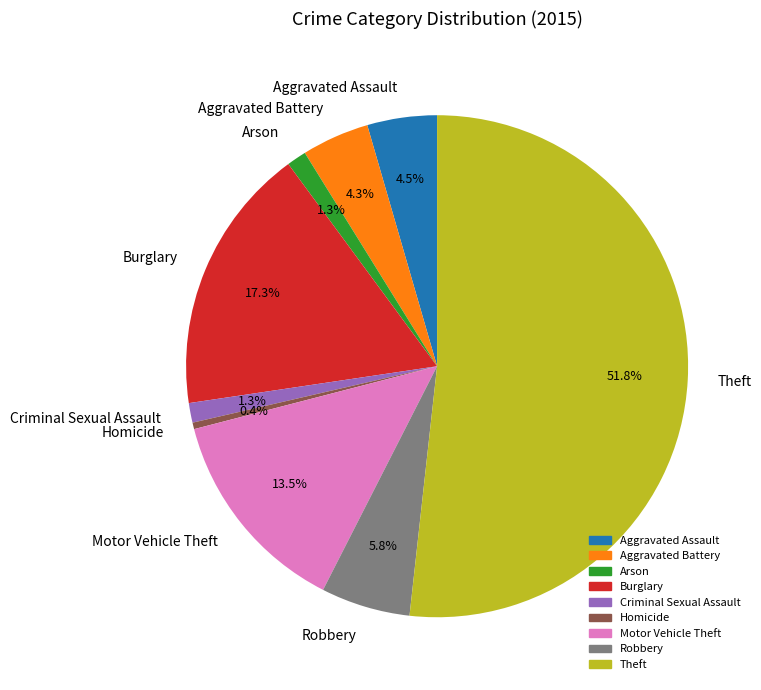

How many slices are in this pie chart?

9